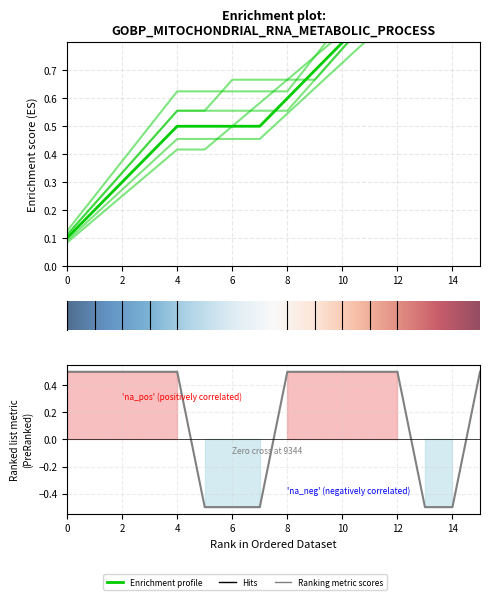

True or false: col_6 has a value of -1 at 7.

False